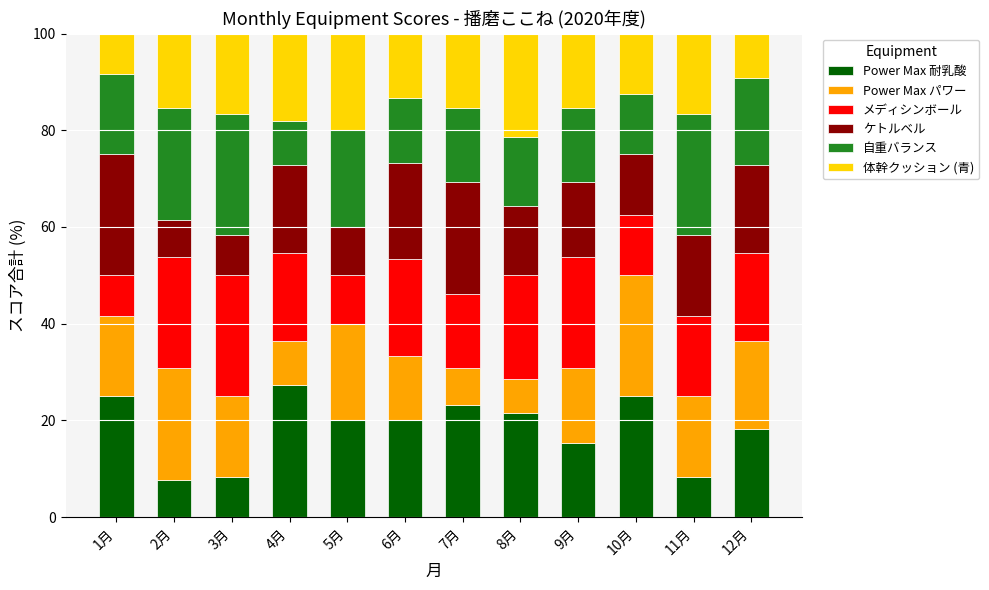

What is the total value across all series at 6月?

100.0